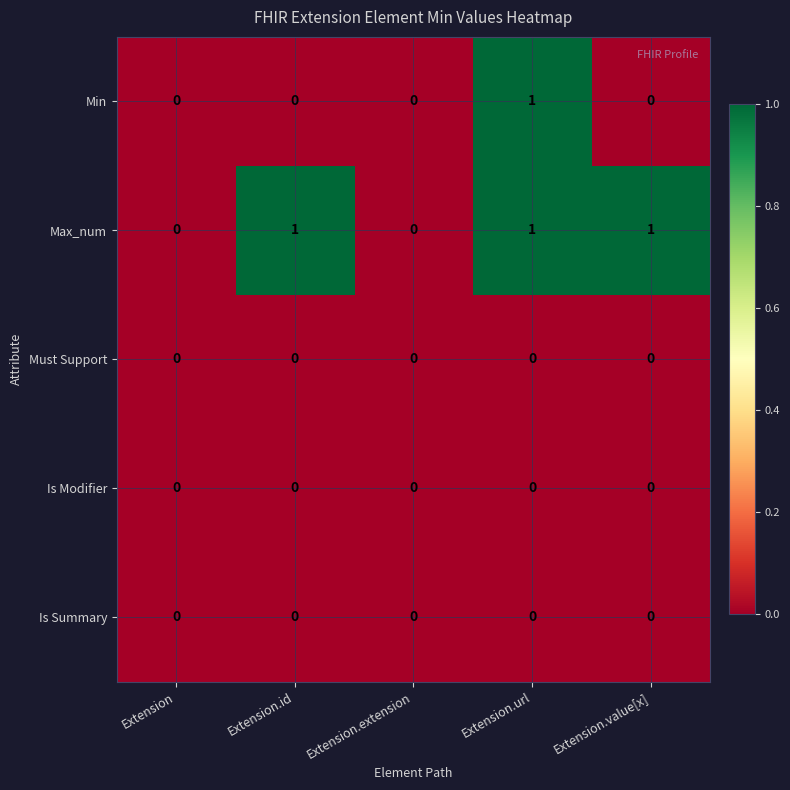

How many series are shown in this chart?

5